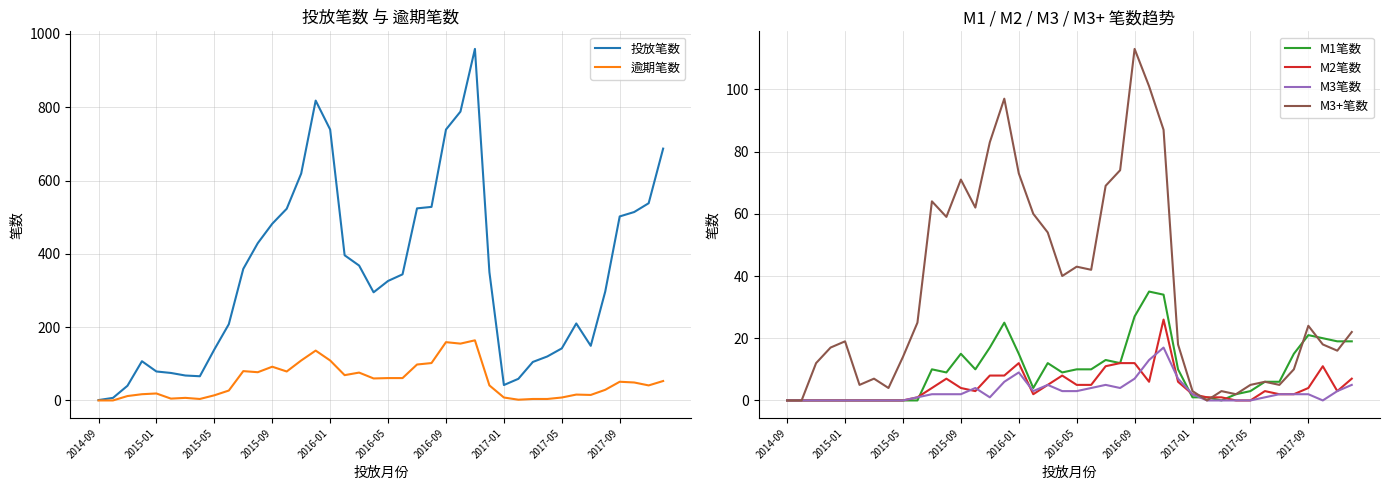

The value of M3笔数 at 2016-01 is 9. True or false?

True